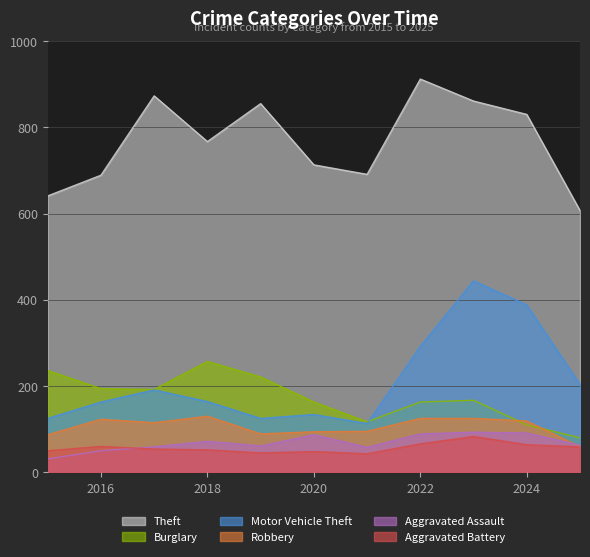

How many series are shown in this chart?

6